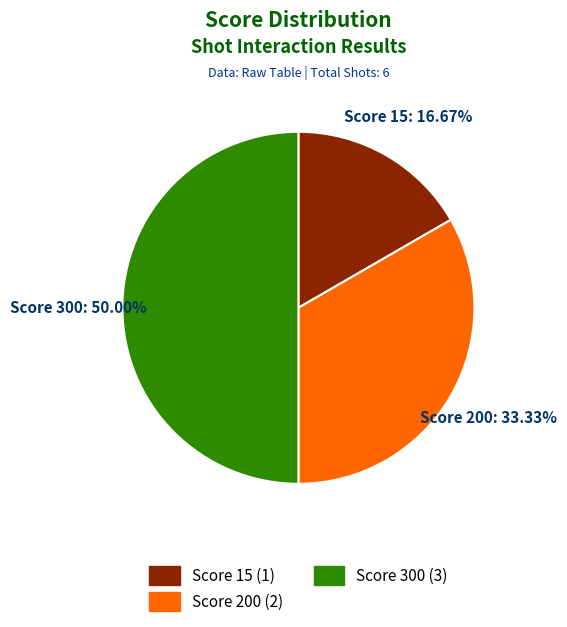

Does Score 15 (1) account for over 50% of the chart?

No